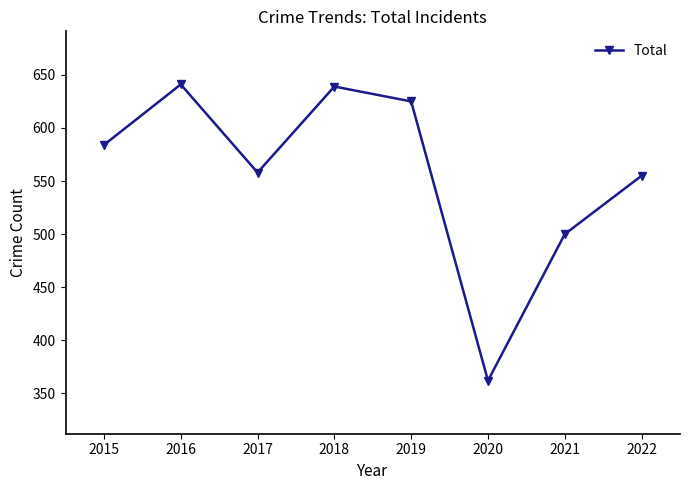

At which category does the chart reach its minimum across all series?

2020